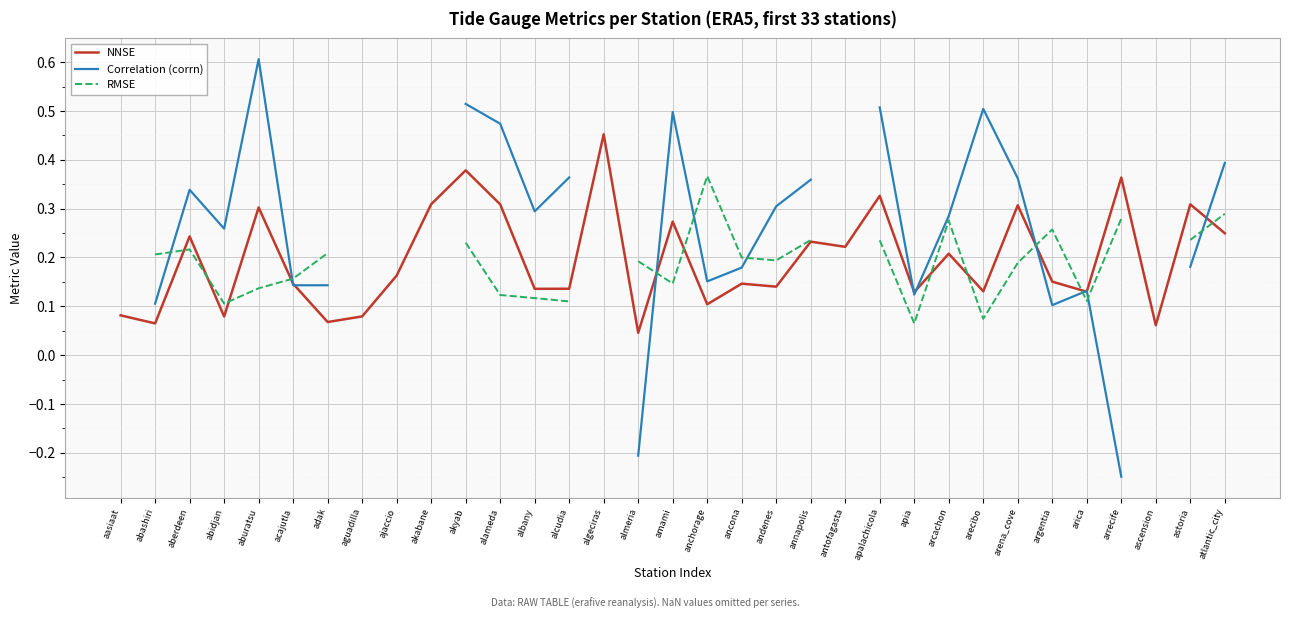

True or false: Correlation (corrn) has more than 2 interior local peaks.

True